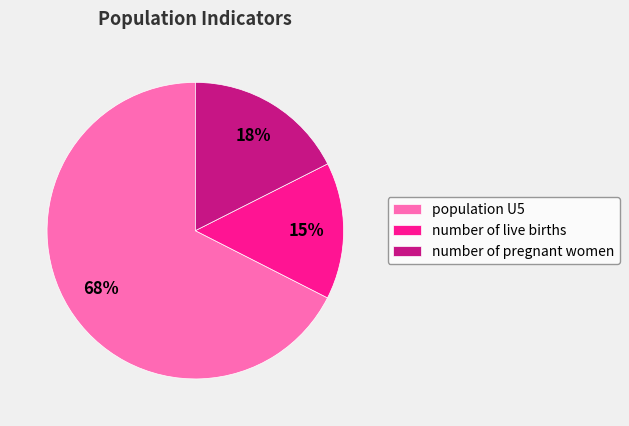

Which category has the smallest portion of the pie?

number of live births